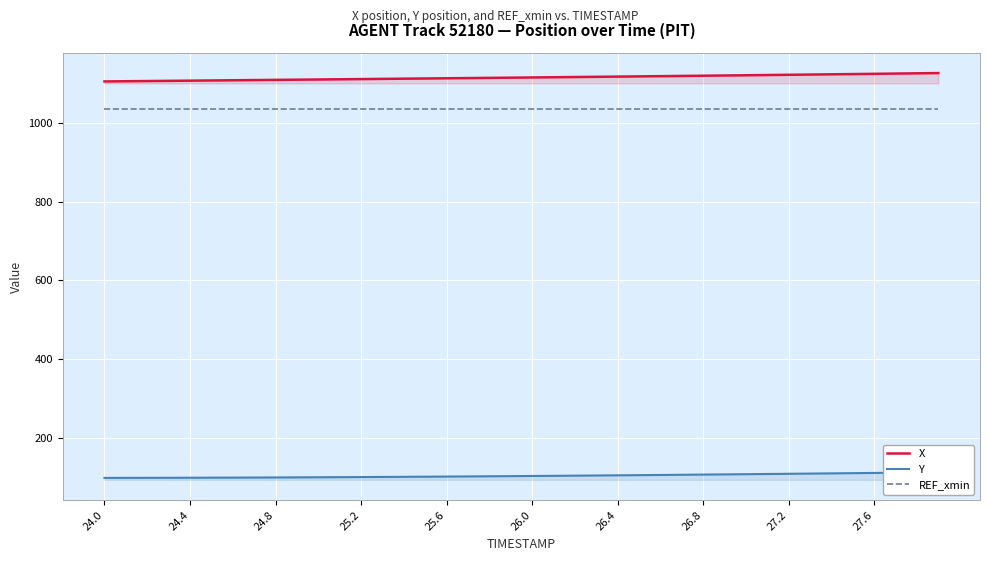

Rank the series by their maximum value, from highest to lowest.

X, REF_xmin, Y